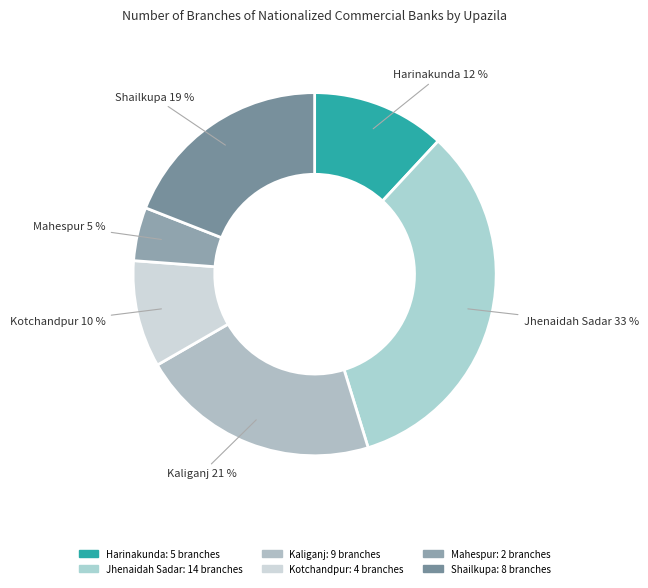

What is the largest slice in the pie chart?

Jhenaidah Sadar